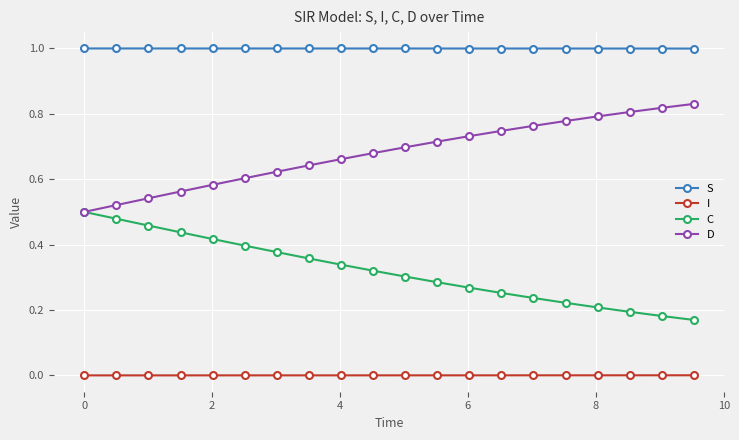

How many categories are shown in the chart?

20